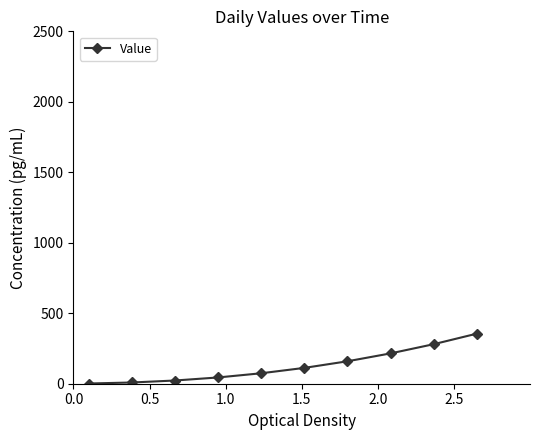

What is the value of the 9th point from the left?

280.3